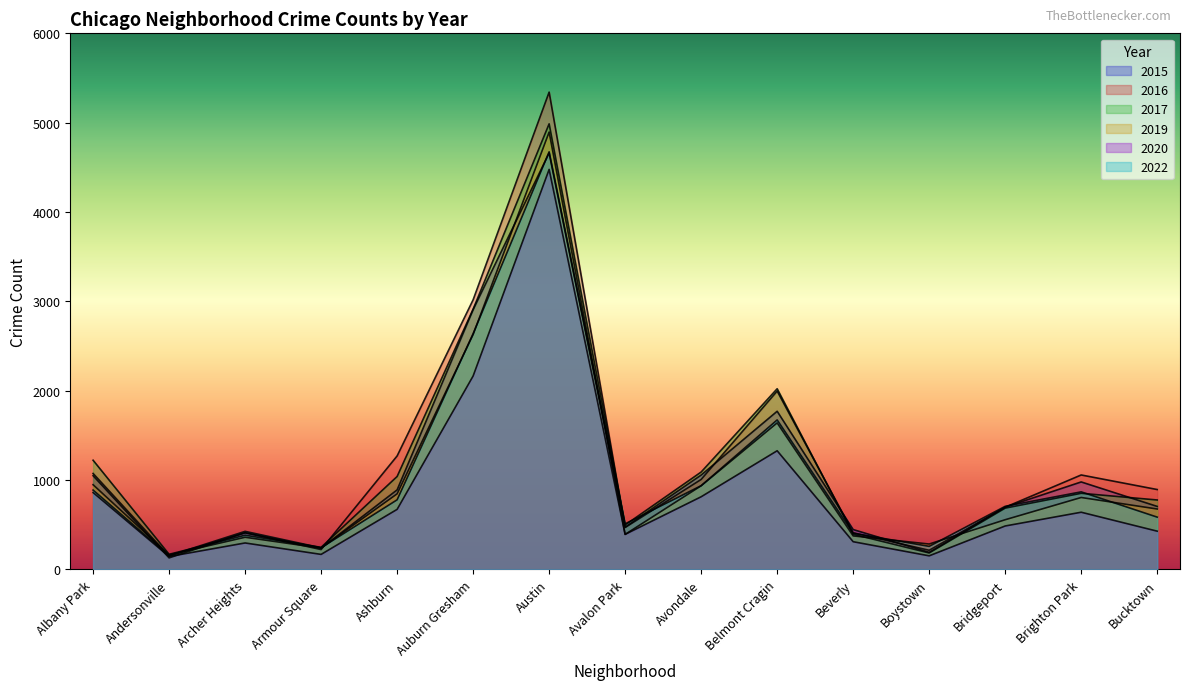

At Boystown, list the series in order from smallest to largest.

2020, 2017, 2015, 2016, 2022, 2019